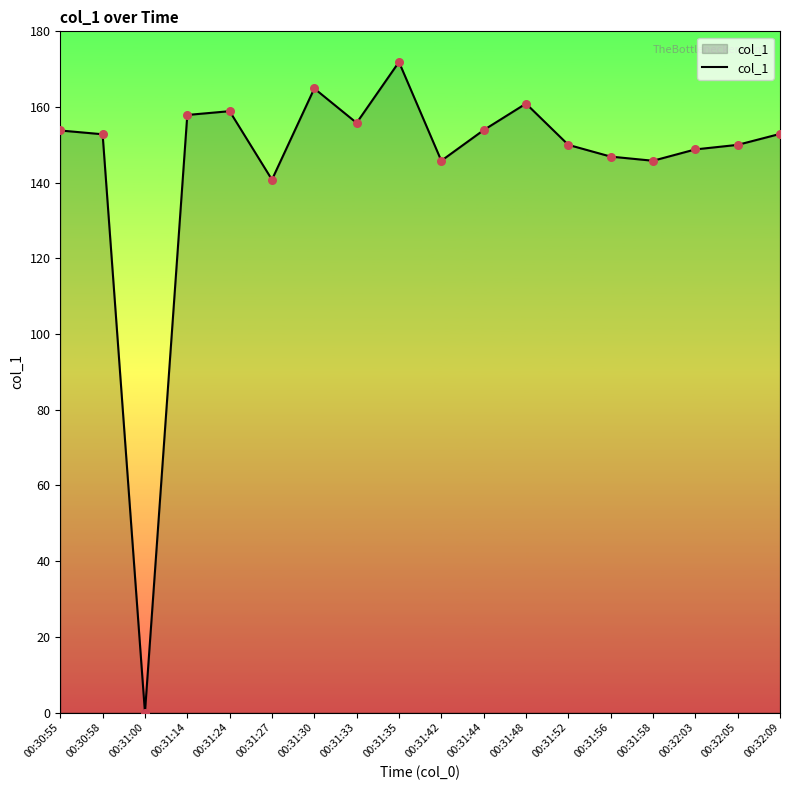

What is the change in value from 00:31:14 to 00:31:27?

-17.1